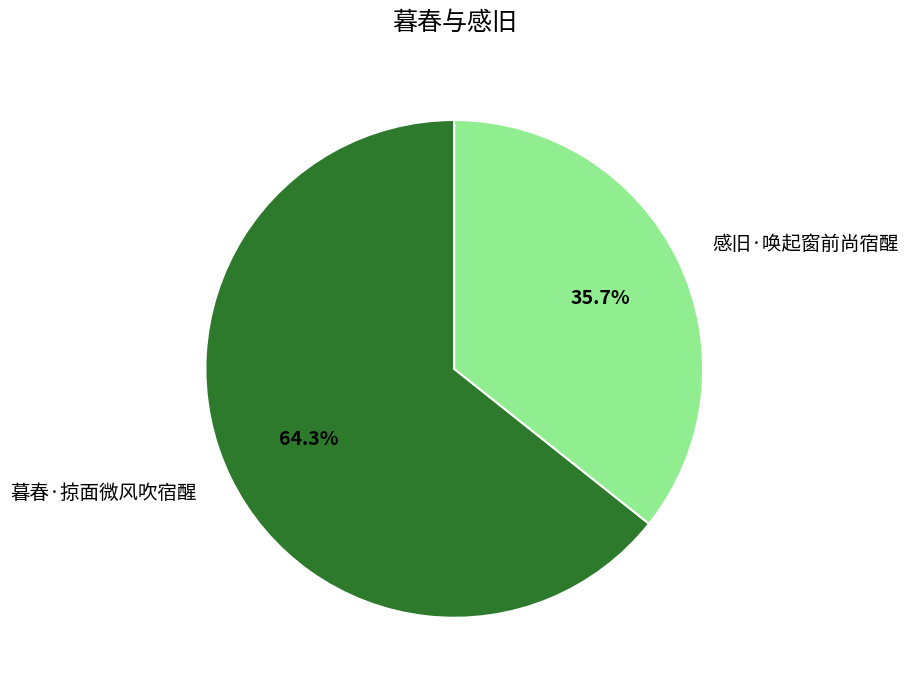

To the nearest percent, what portion does 感旧·唤起窗前尚宿醒 represent?

36%